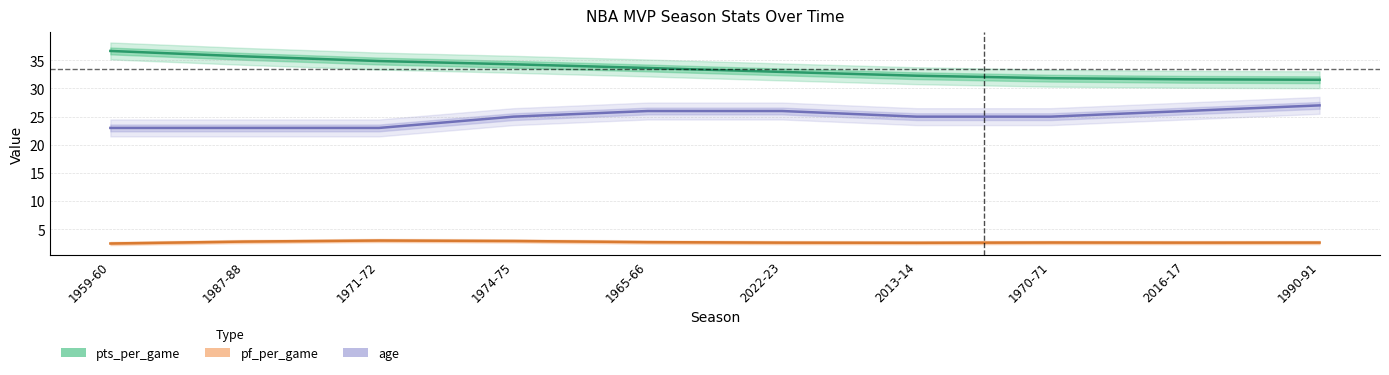

Between 1970-71 and 1965-66, which is larger?

1965-66